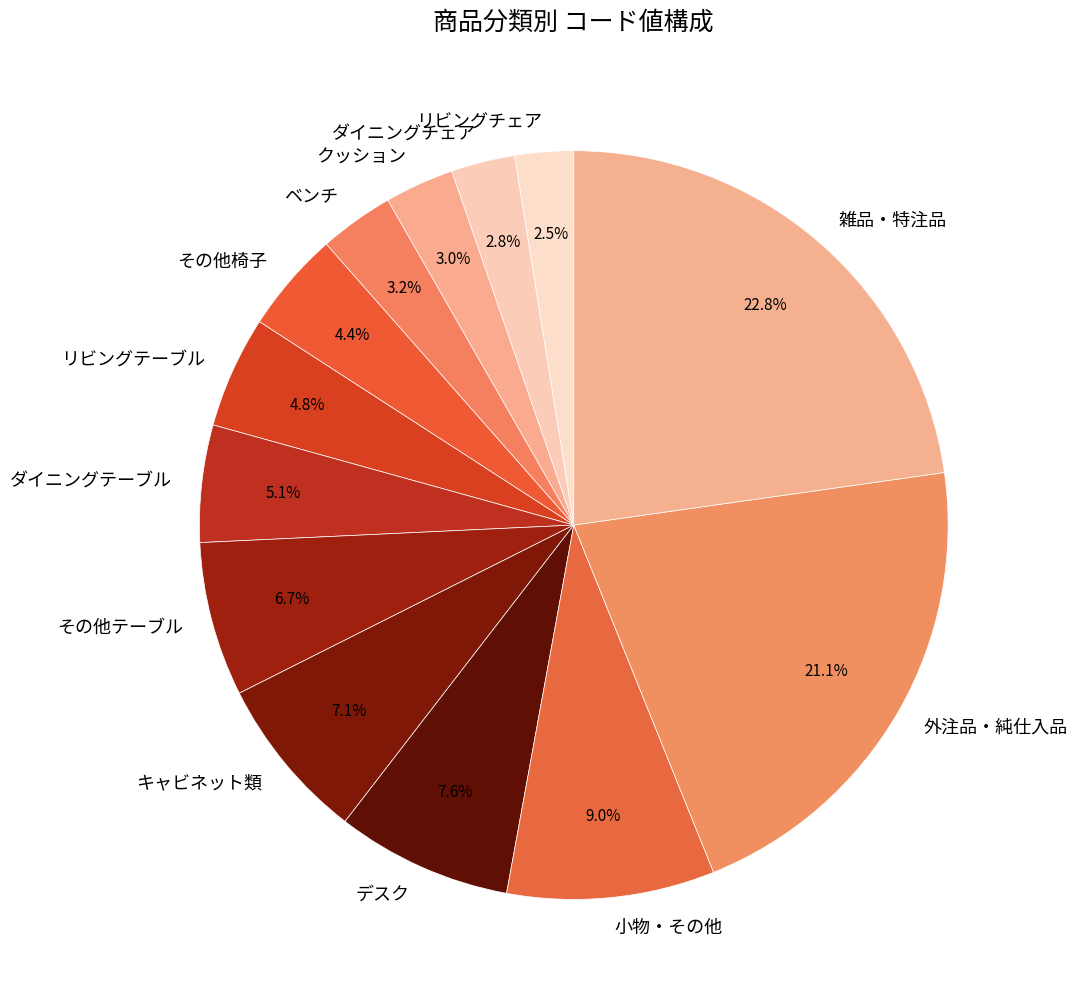

To the nearest percent, what is the combined percentage of クッション and その他テーブル?

10%